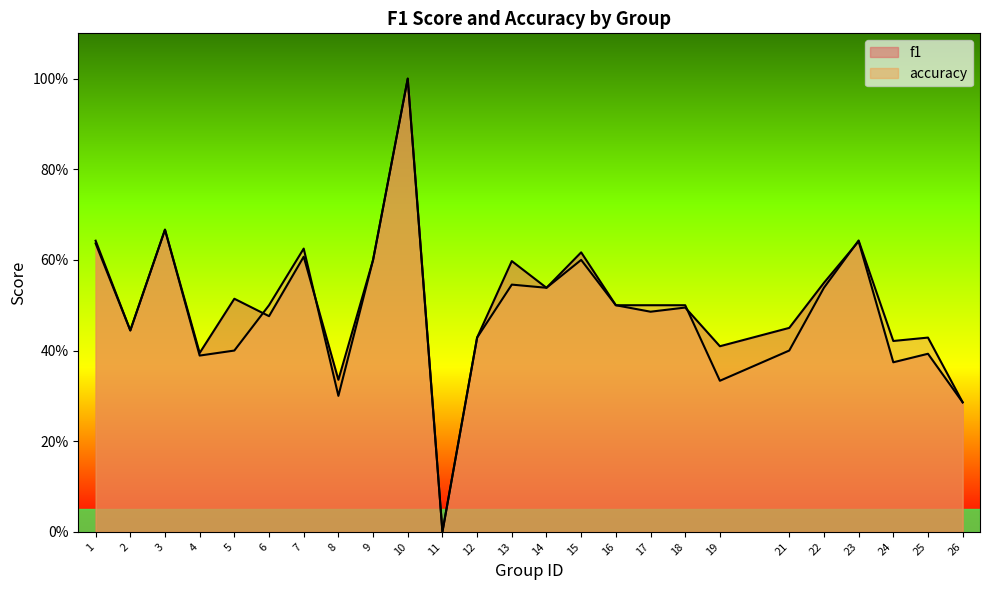

What are all the series names shown in the legend?

f1, accuracy